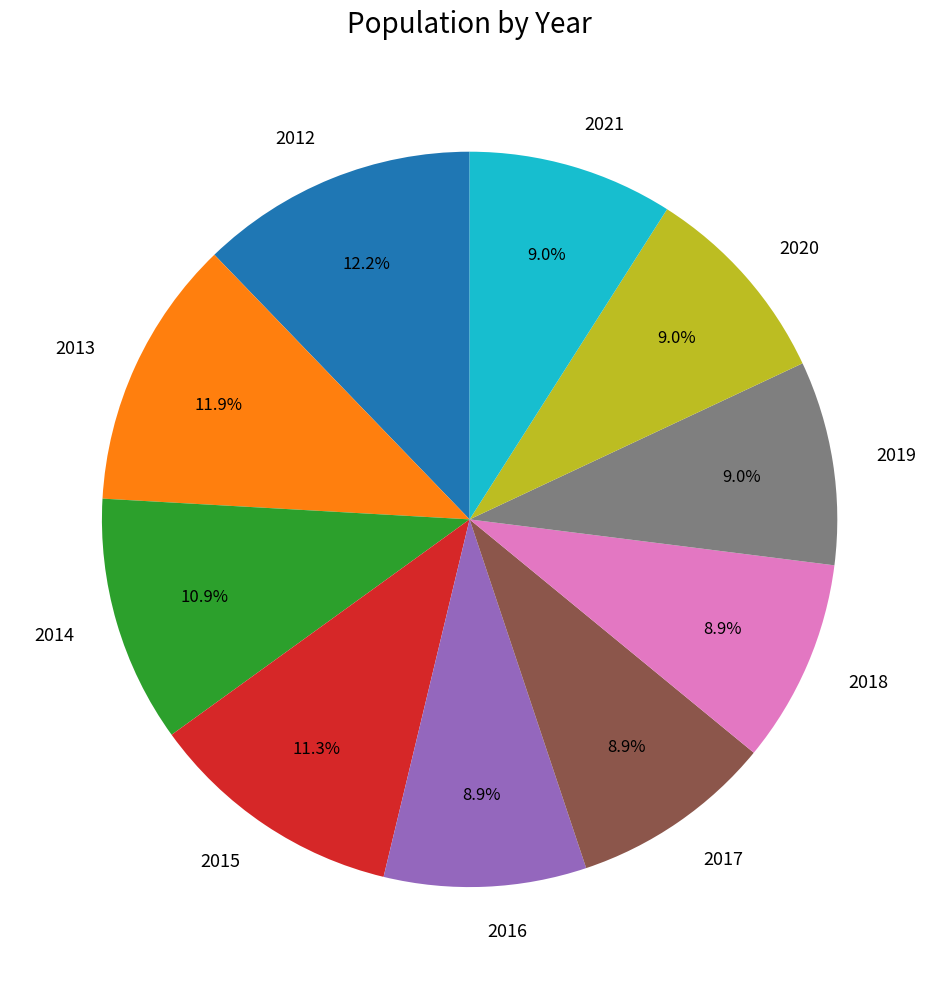

What portion of the pie excludes 2015?

88.7%